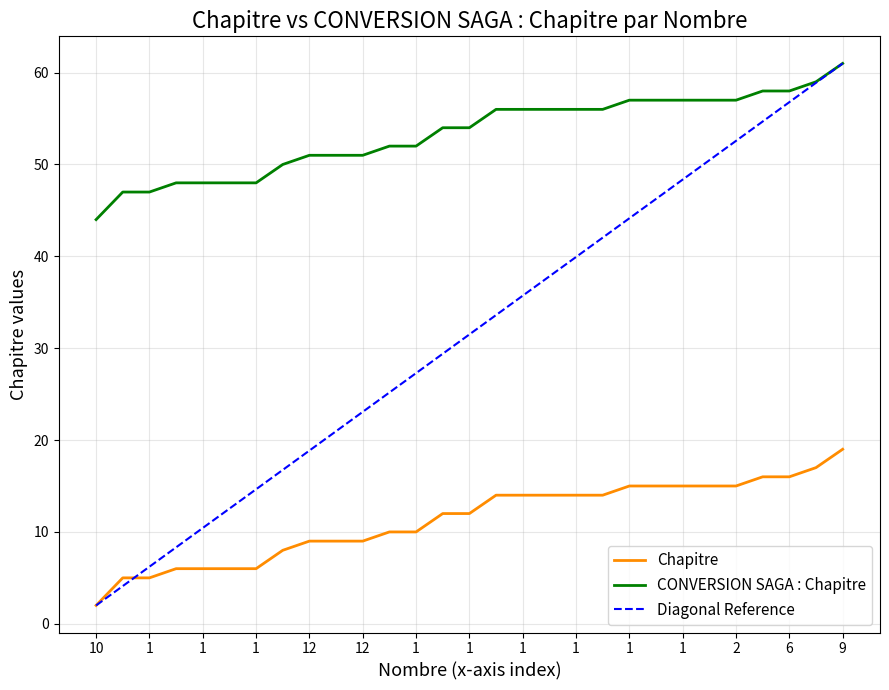

True or false: CONVERSION SAGA : Chapitre has a value of 12 at 12.

False